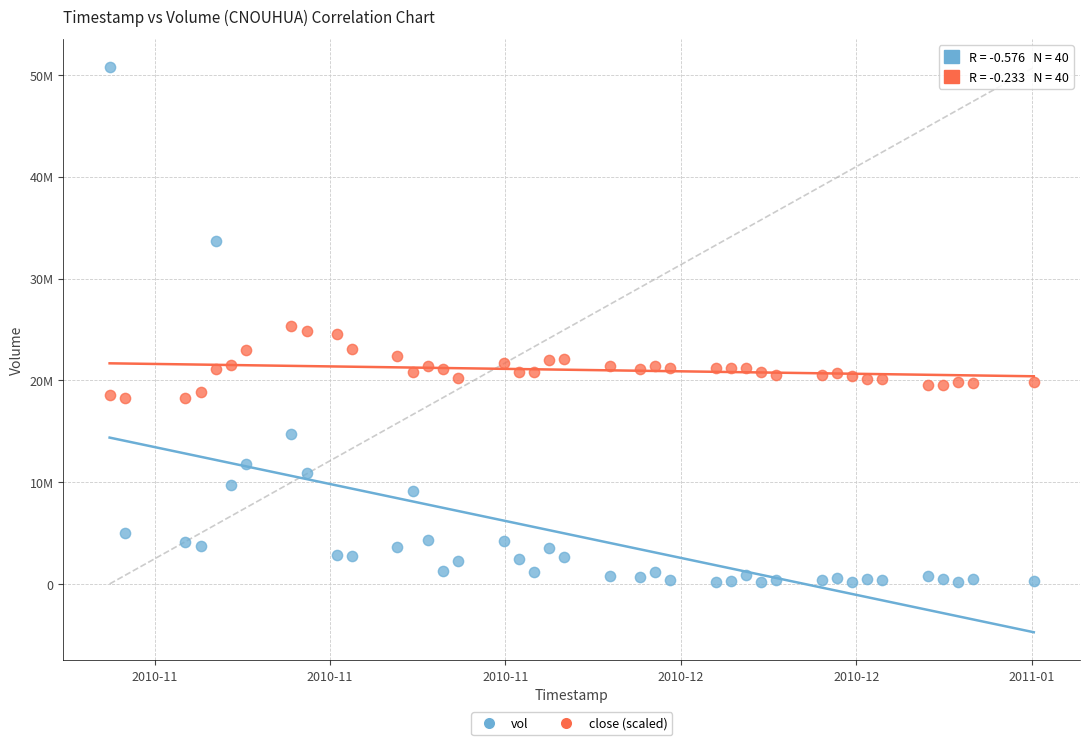

Which series reaches the minimum Y coordinate?

vol